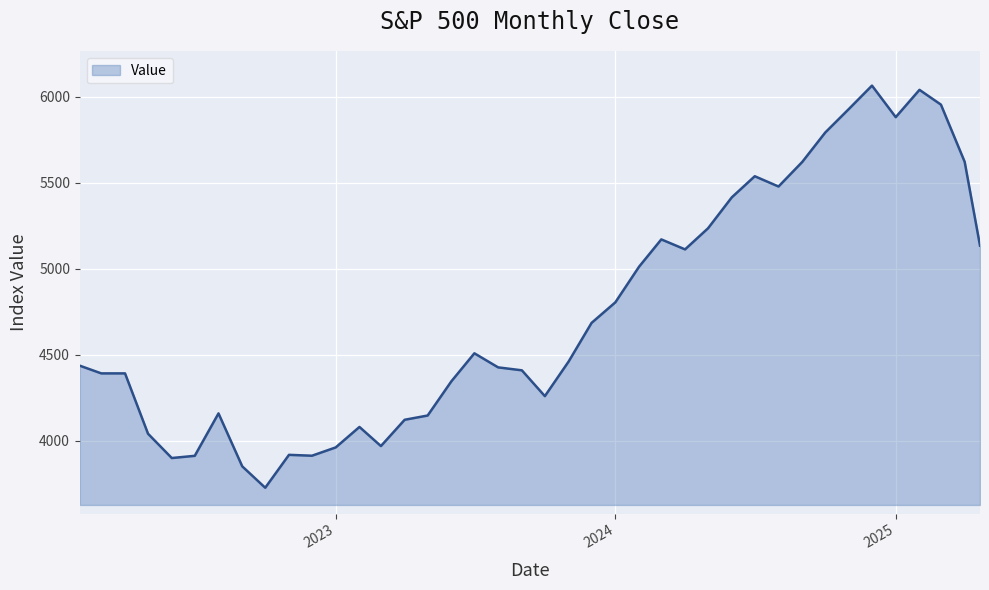

What is the difference between the maximum and minimum values?

2339.1